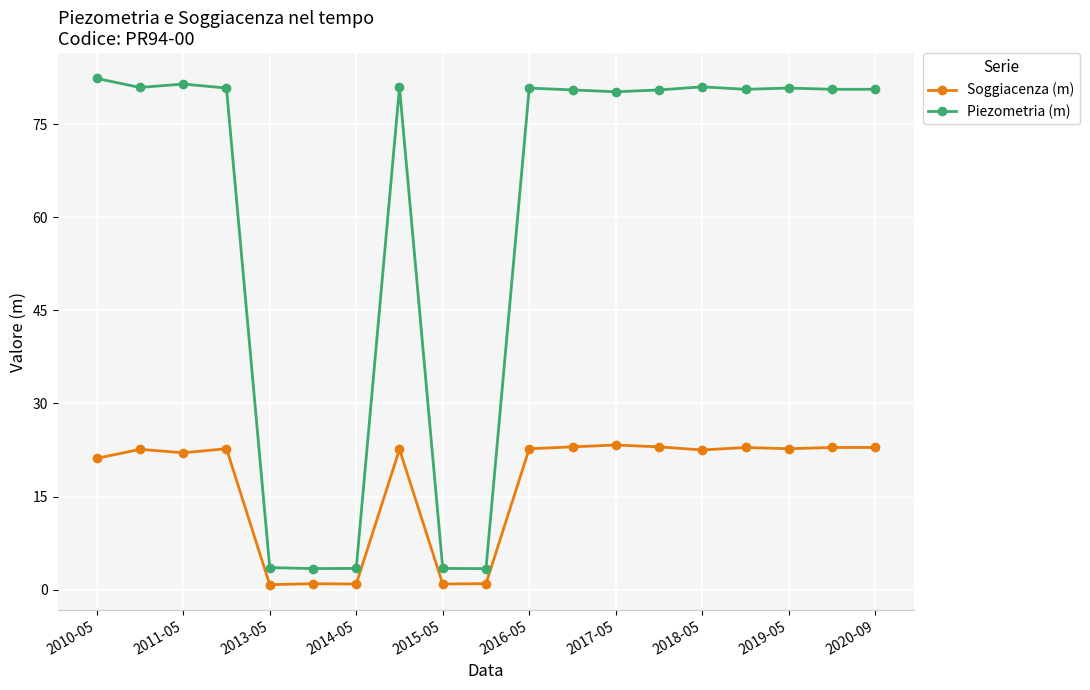

What is the value of the Piezometria (m) point at the 19th from the left?

80.6